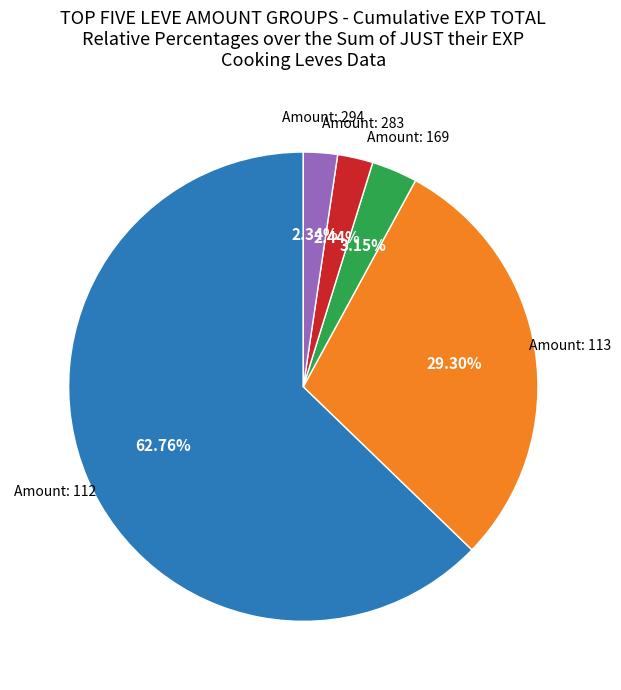

Count the number of slices in the pie.

5